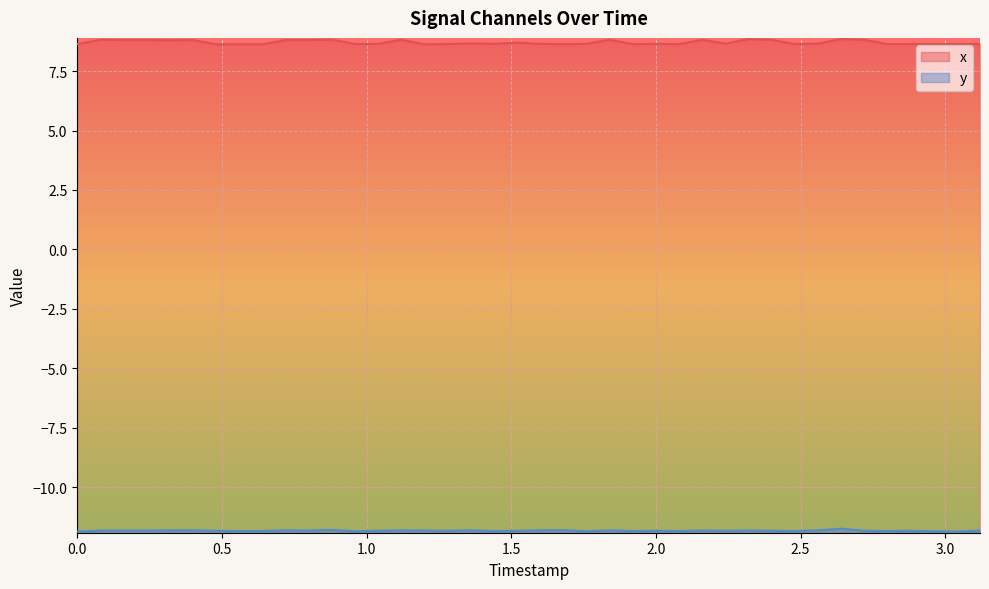

Which series has the largest total across all categories?

x